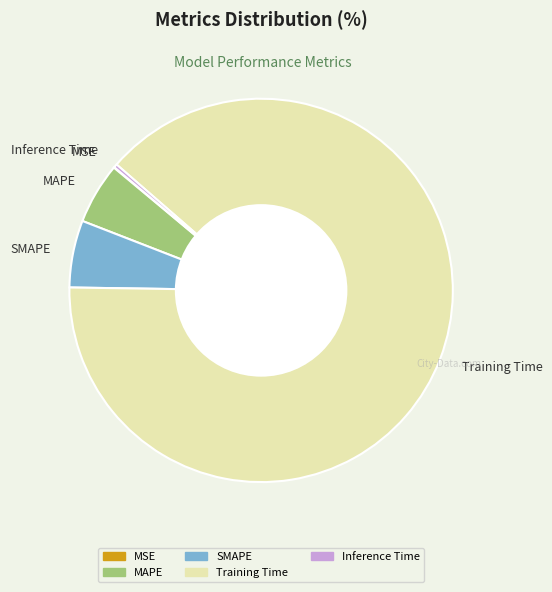

Between Training Time and SMAPE, which is larger?

Training Time